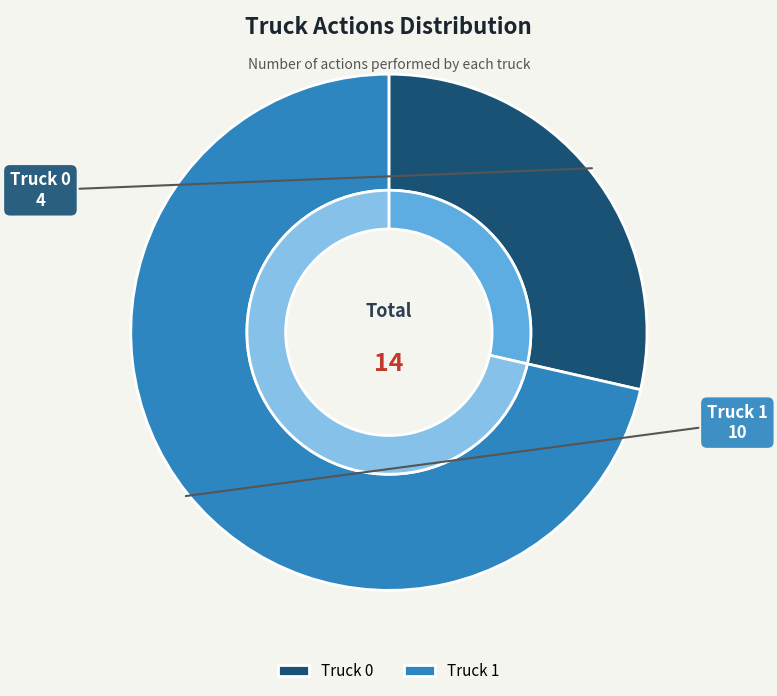

To the nearest percent, what is the average slice percentage?

50%